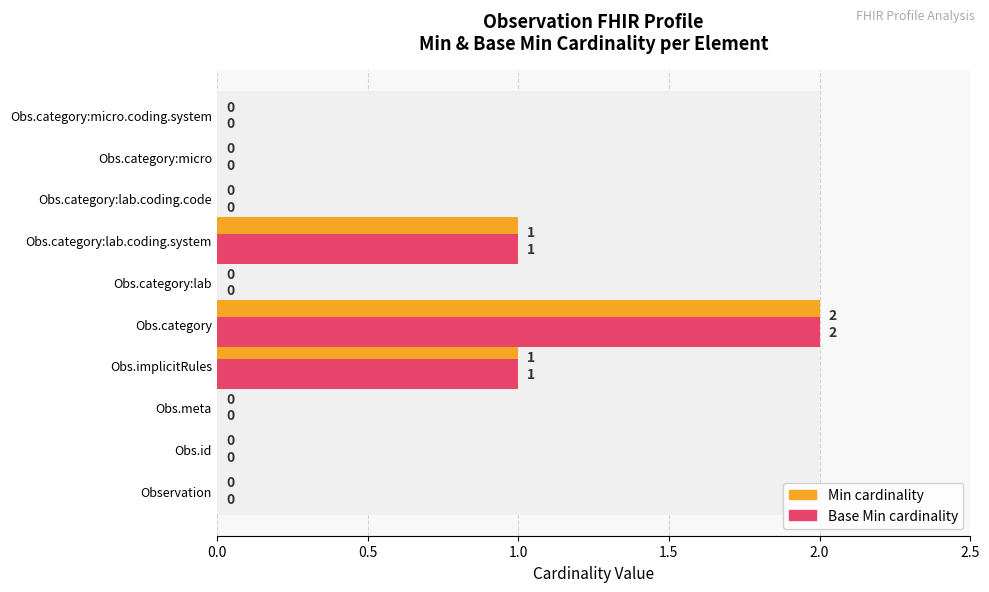

The Base Min cardinality series shows 1 at Obs.category:lab.coding.system. True or false?

True